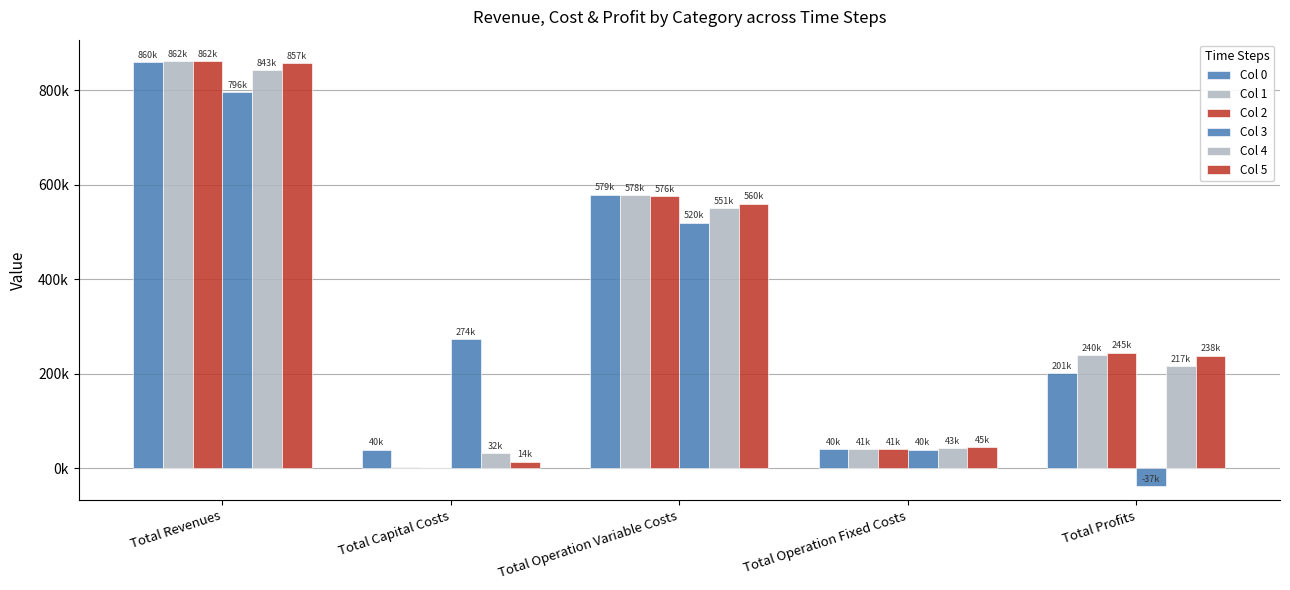

Are the bars horizontal?

No